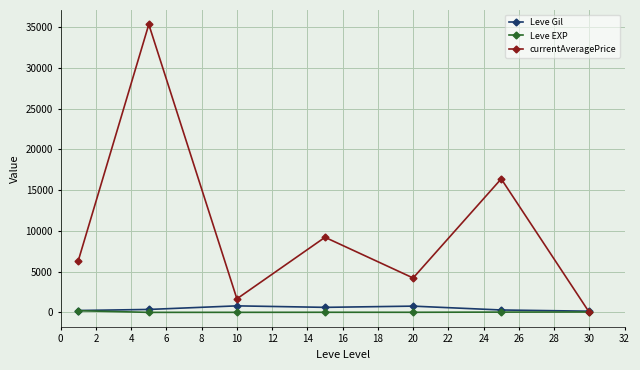

Which series has the widest spread of values?

currentAveragePrice